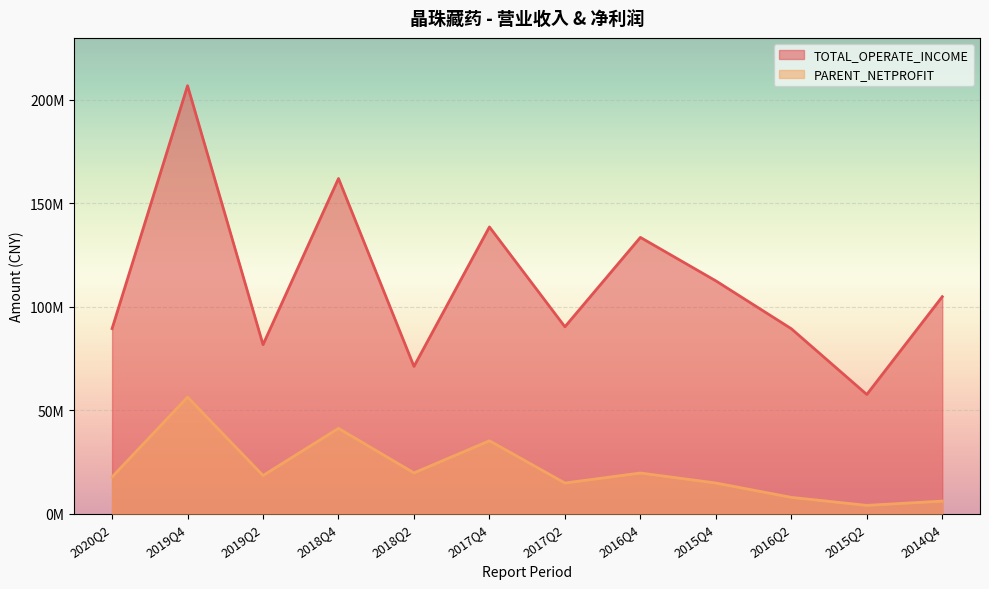

What is the sum of the TOTAL_OPERATE_INCOME values at 2019Q2 and 2015Q2?

139331279.4